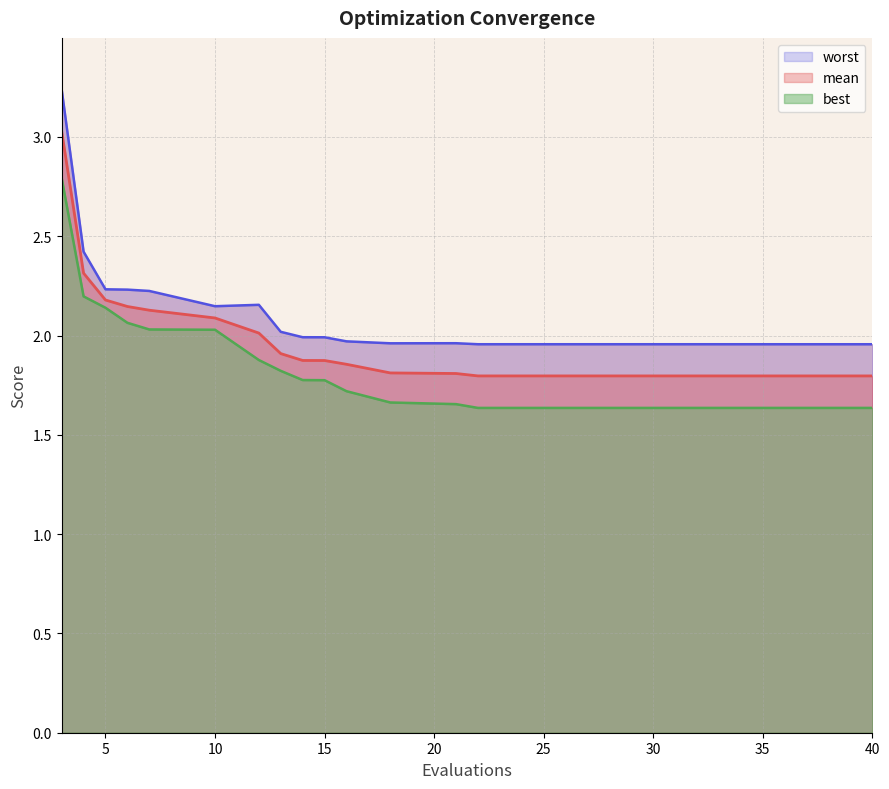

What is the maximum value for mean?

3.0